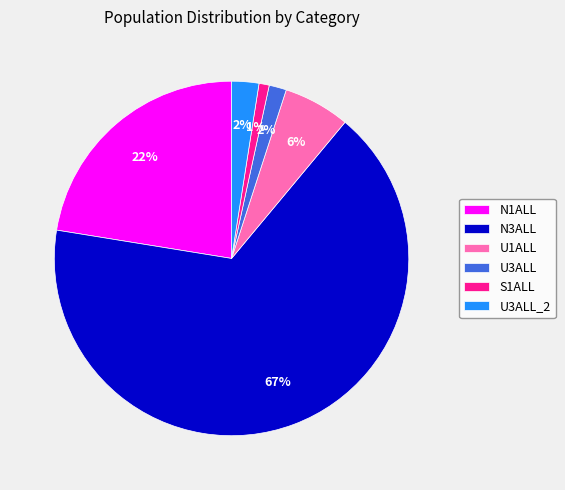

Which slice represents more than half of the pie?

N3ALL